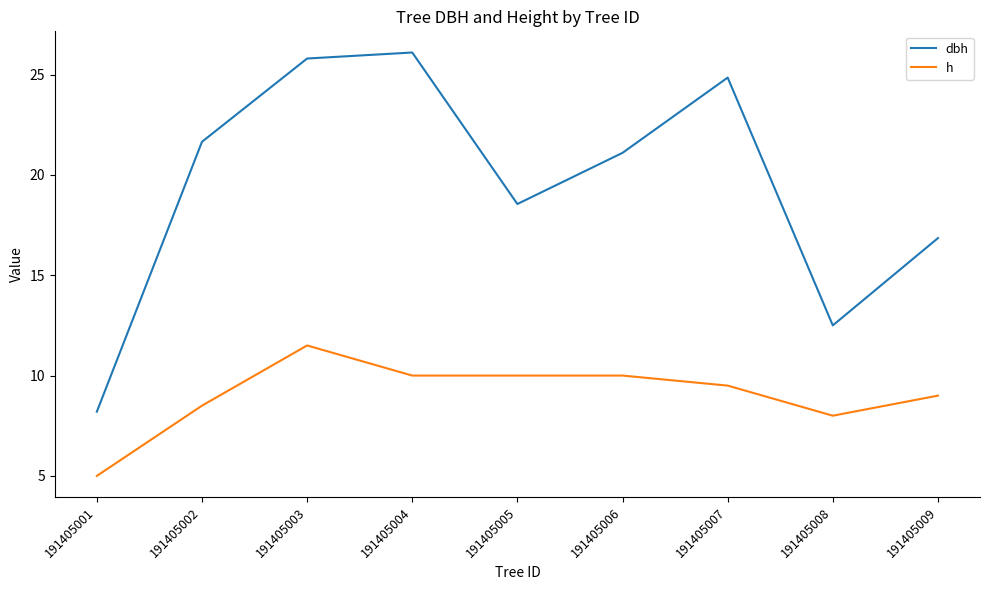

Rank the series by their average value, from highest to lowest.

dbh, h